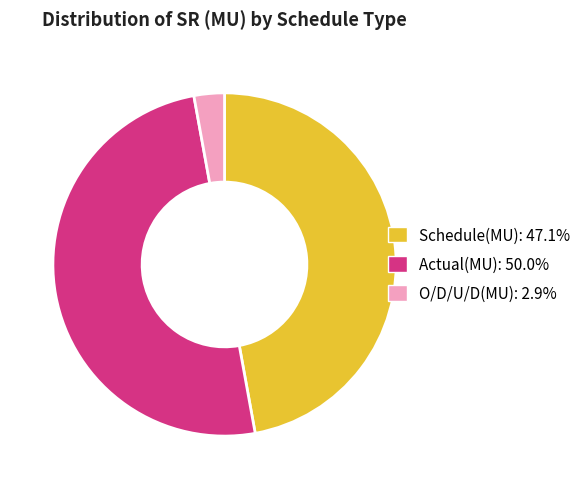

How many segments does this pie chart have?

3